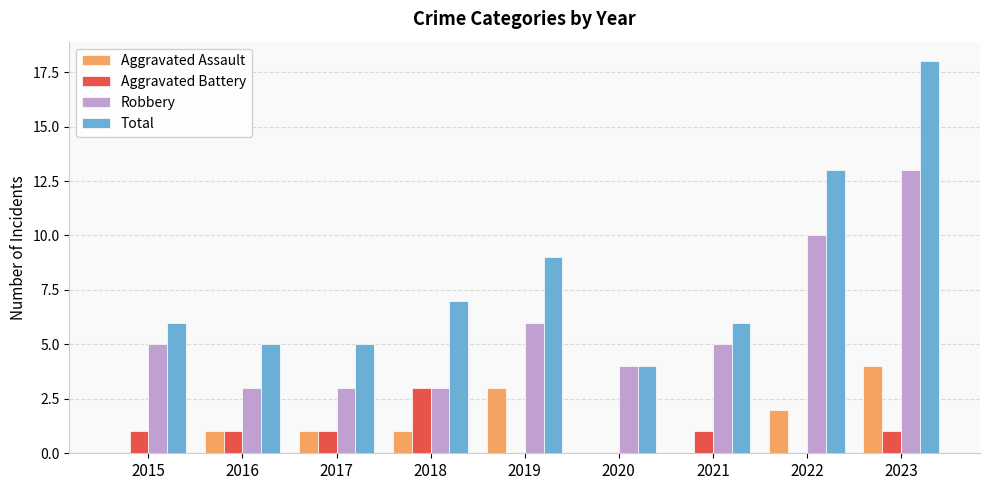

Which category has the highest value across all series?

2023